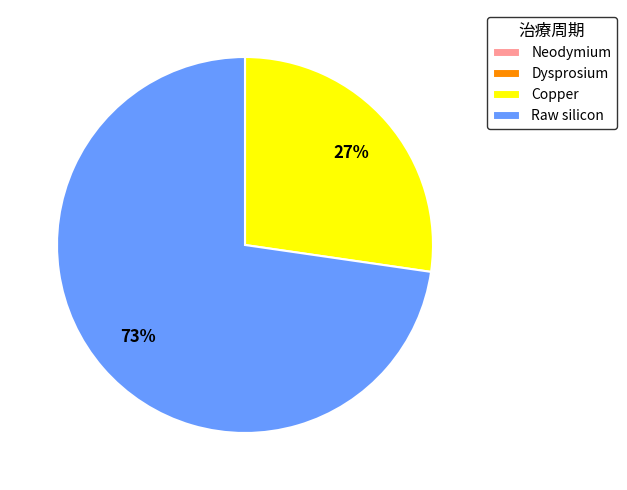

To the nearest percent, what is the difference between the largest and smallest slice percentages?

73%